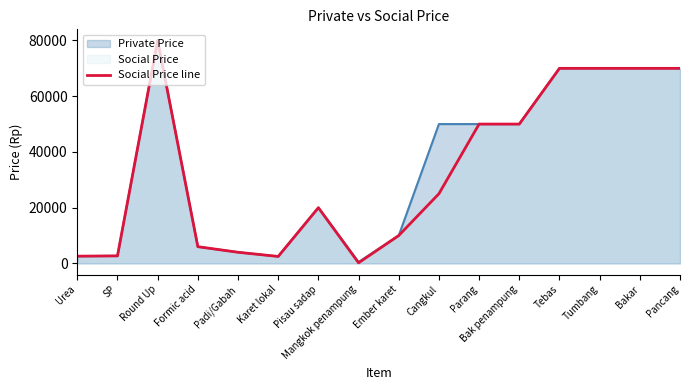

What is the difference between the second highest and minimum values?

69800